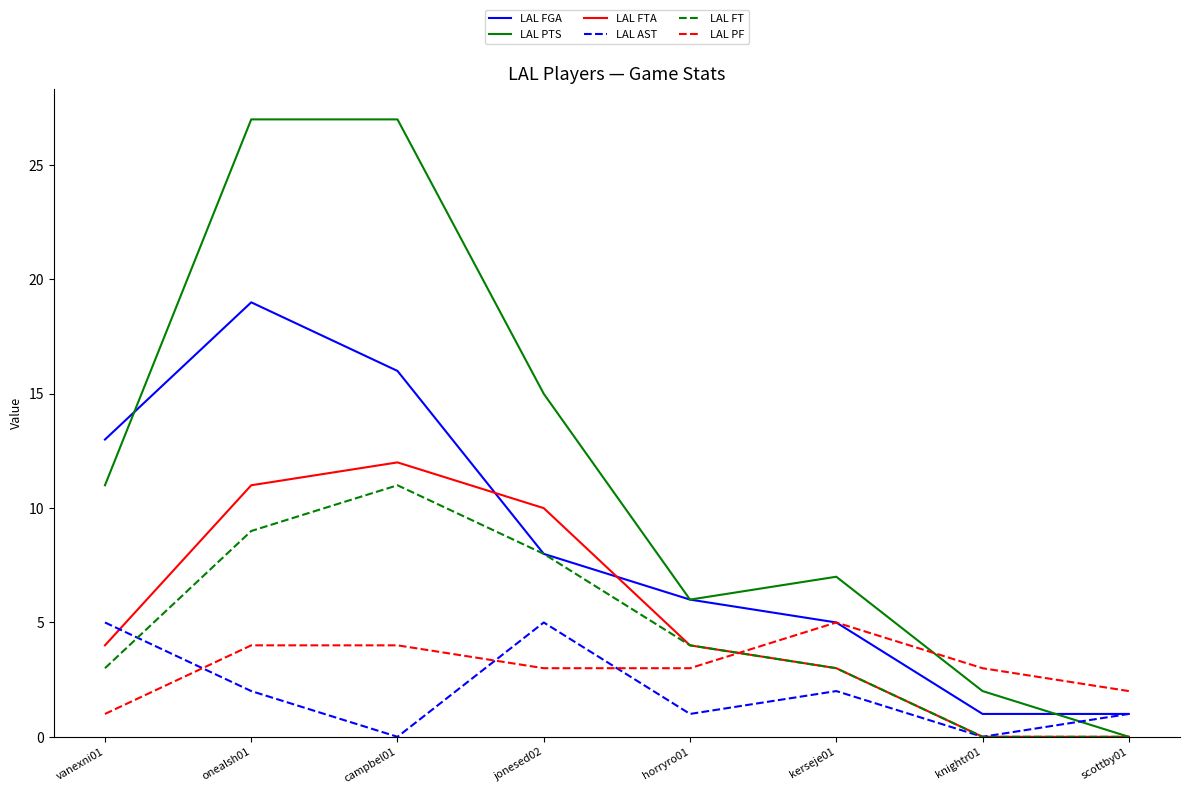

The LAL PTS series shows 27 at campbel01. True or false?

True